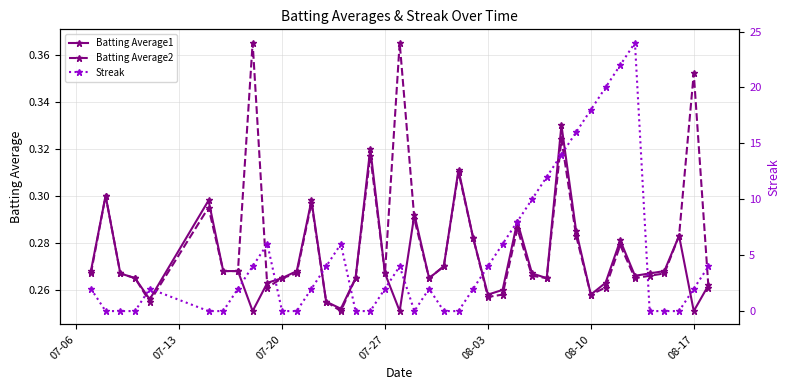

Count the Batting Average2 values in the range 0 to 1.

40